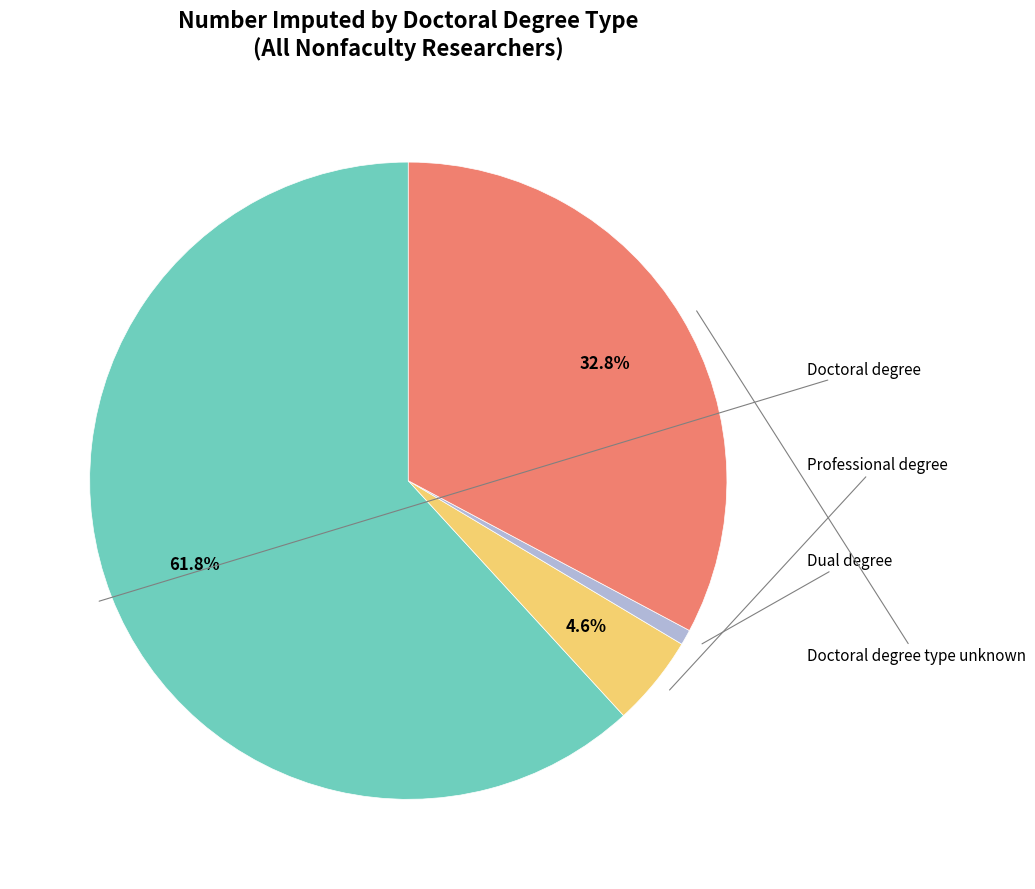

Which has a higher value, Doctoral degree type unknown or Doctoral degree?

Doctoral degree